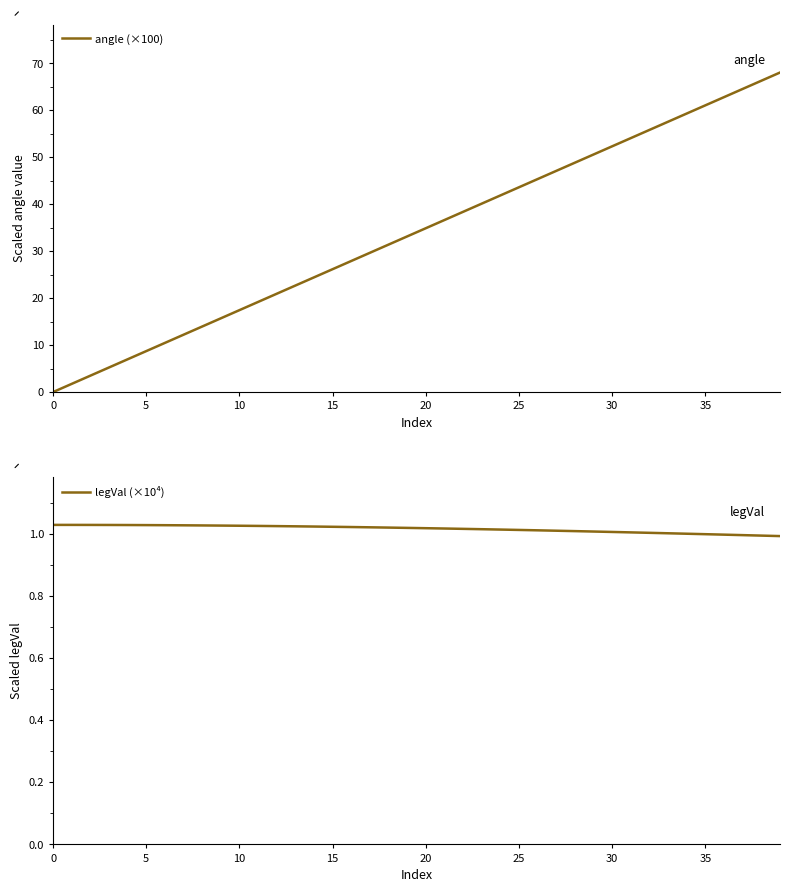

True or false: angle (×100) has more than 2 interior local peaks.

False